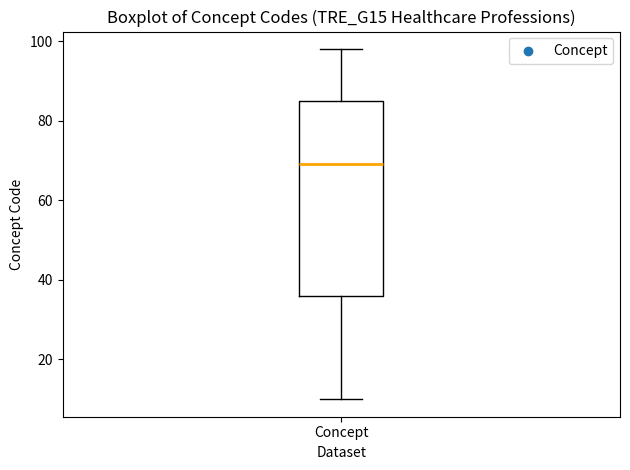

Read this box plot against the y-axis: the position of the median line, the range covered by the box, and the ends of both whiskers. The values are not printed on the chart, so give them approximately, as read against the axis.

median 70, box 36 to 86, whiskers 10 to 98